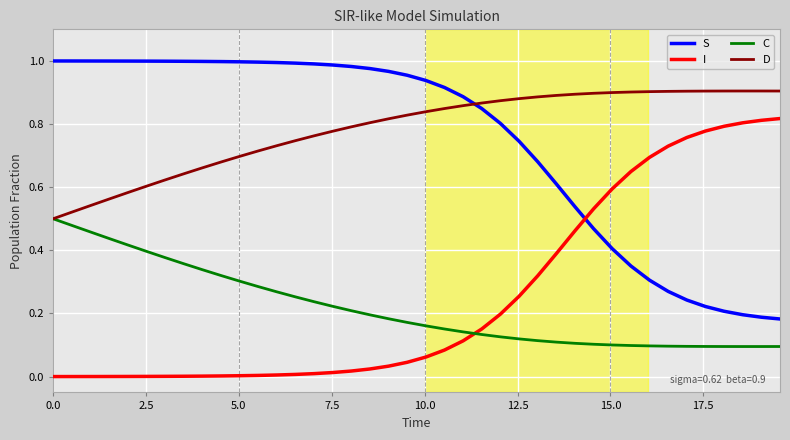

True or false: S and C intersect in this chart.

False